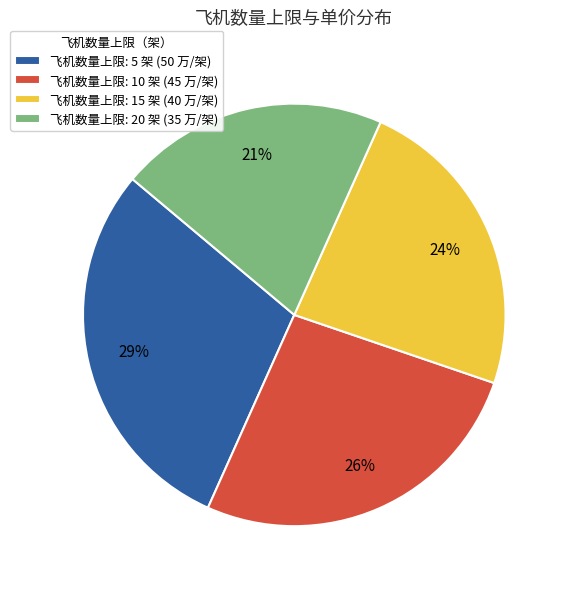

To the nearest percent, what is the average slice percentage?

25%